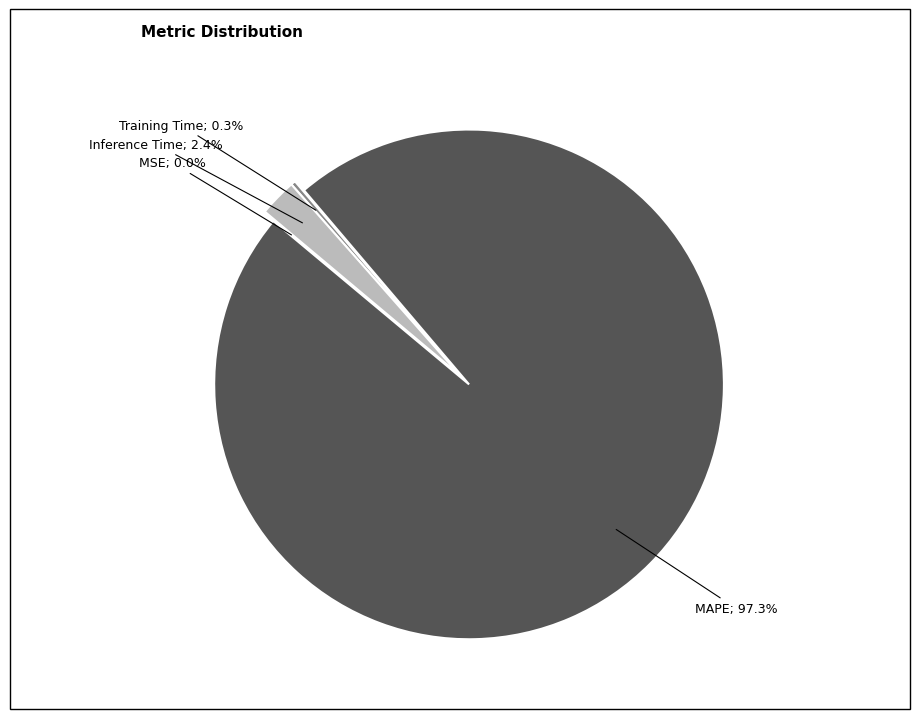

Is there a majority slice in this chart?

Yes